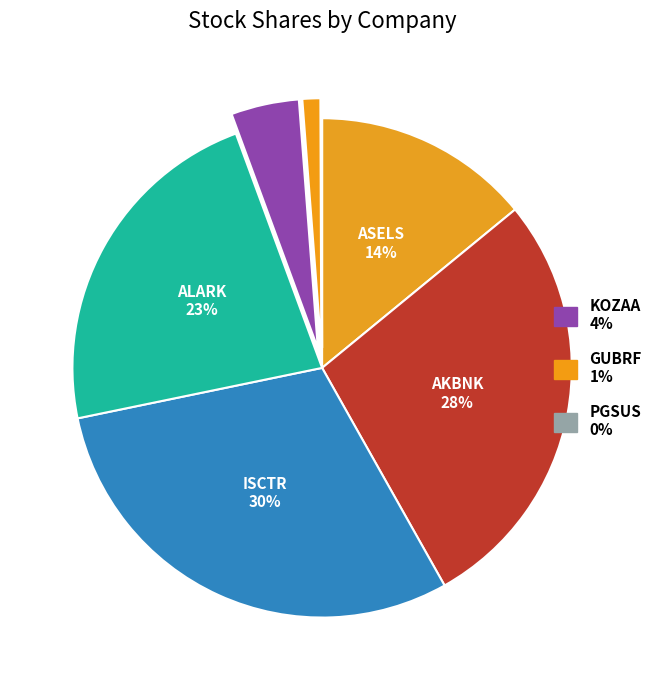

How many slices are in this pie chart?

7